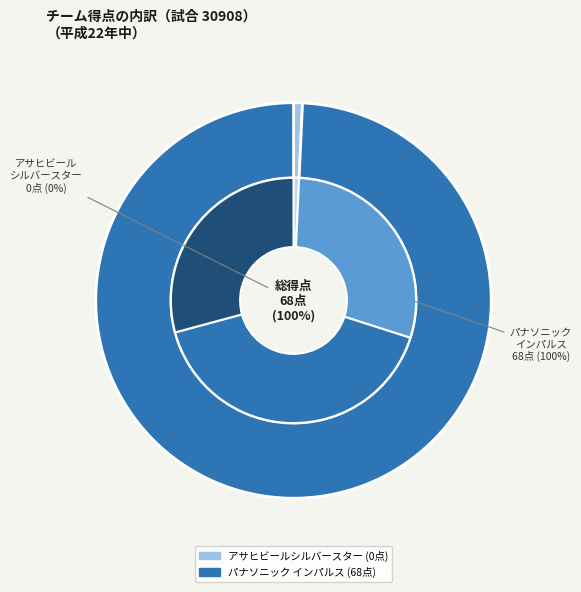

To the nearest percent, what is the difference between the largest and smallest slice percentages?

100%